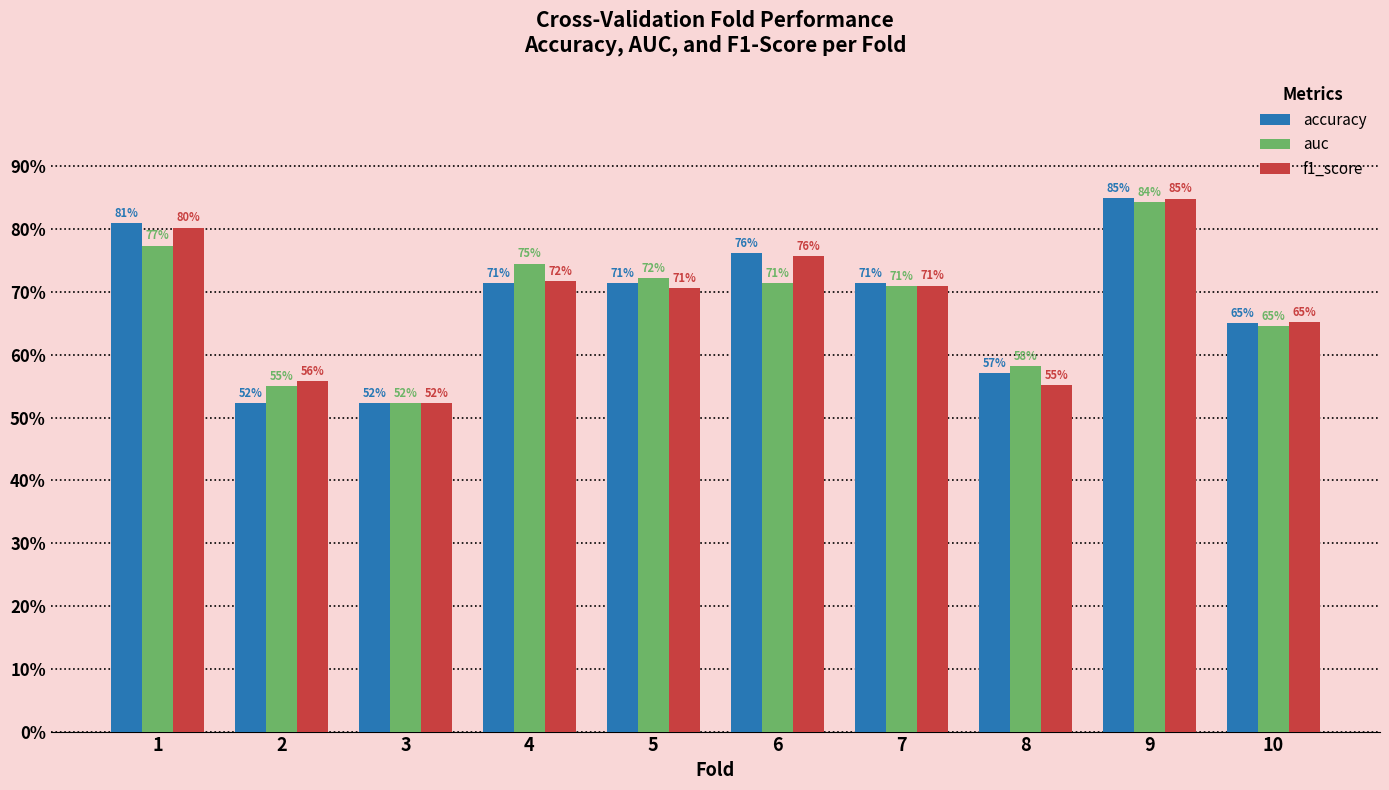

What is the difference between the maximum and second lowest values in the f1_score series?

0.3